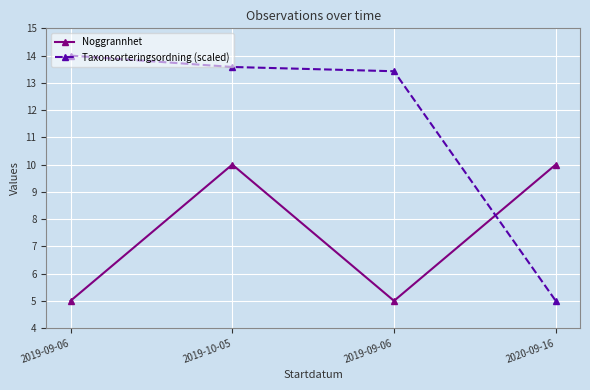

What are all the series names shown in the legend?

Noggrannhet, Taxonsorteringsordning (scaled)